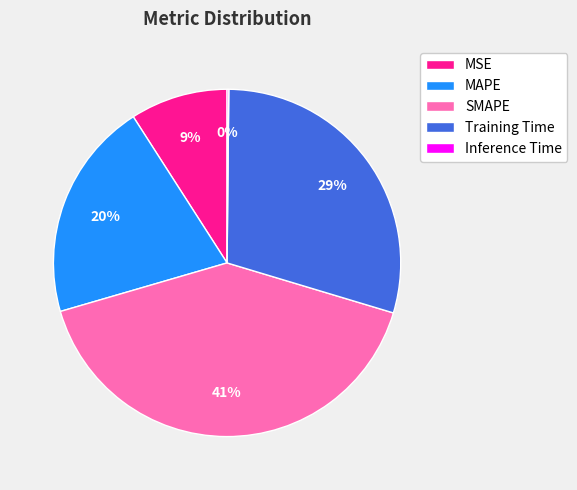

To the nearest percent, what percentage of the pie is SMAPE?

41%